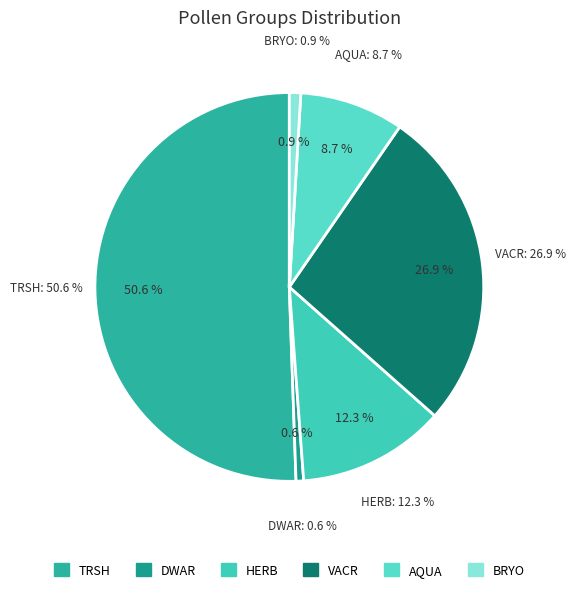

How many slices are in this pie chart?

6